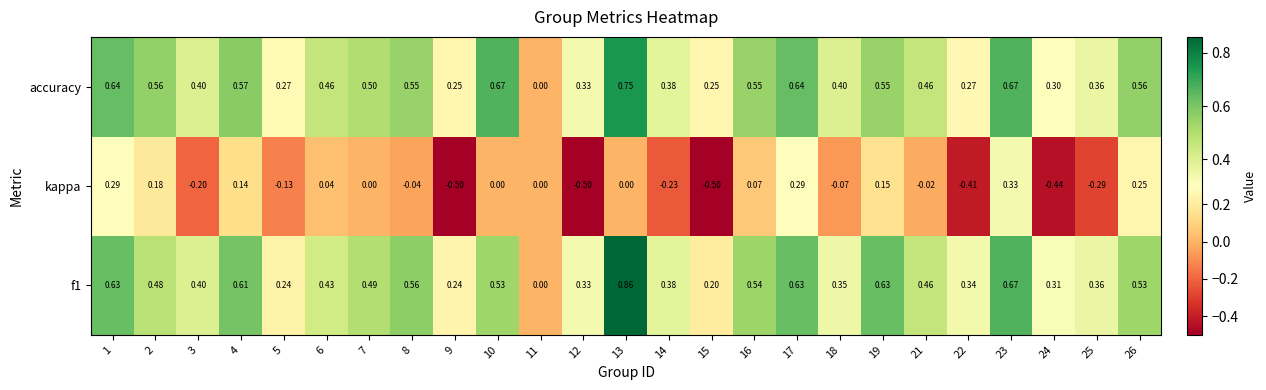

Which series changed the most between 2 and 14?

kappa